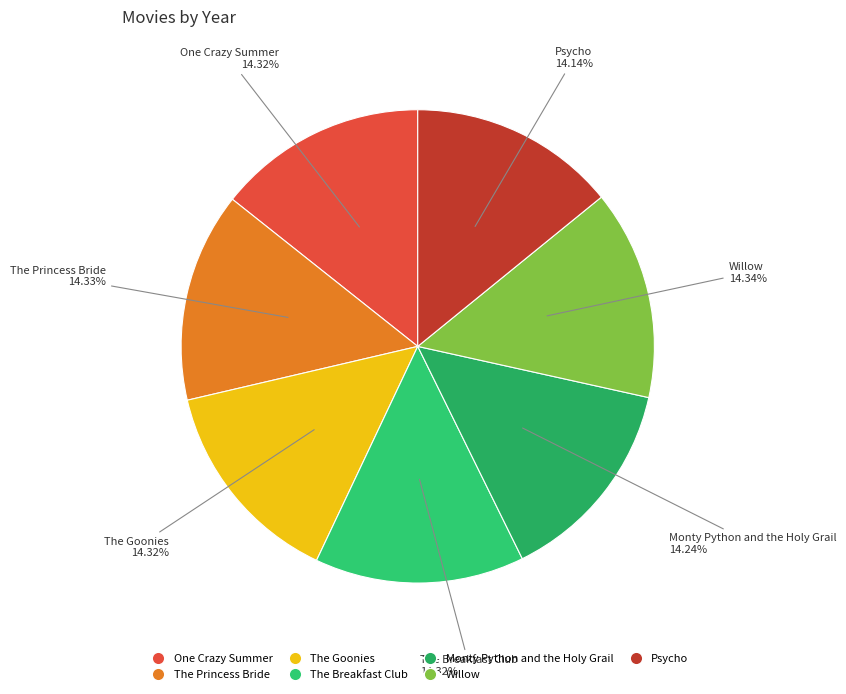

To the nearest percent, what is the combined percentage of The Princess Bride and One Crazy Summer?

29%